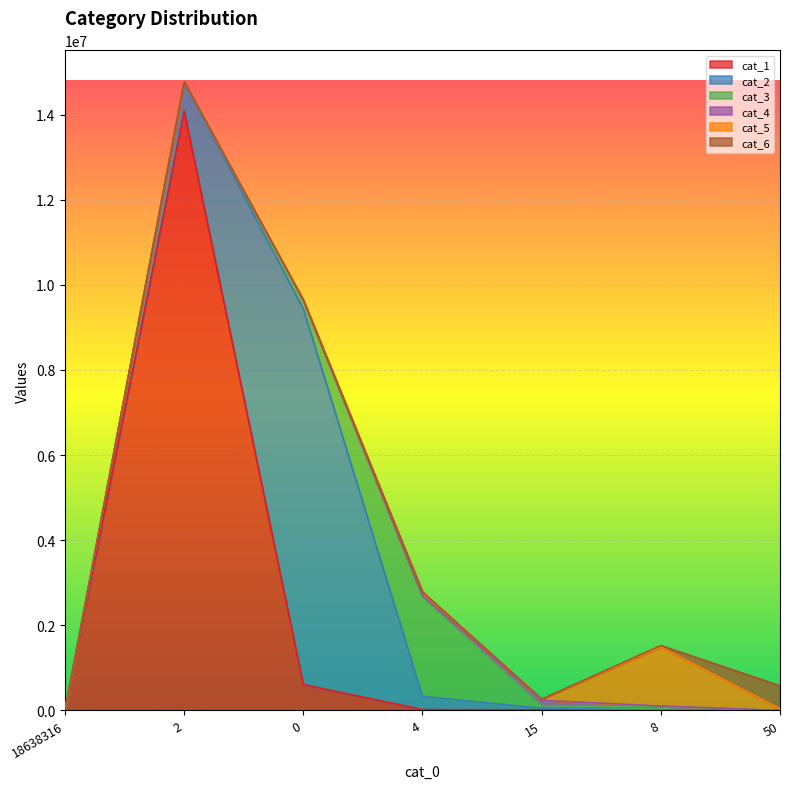

How many distinct data groups are displayed?

6